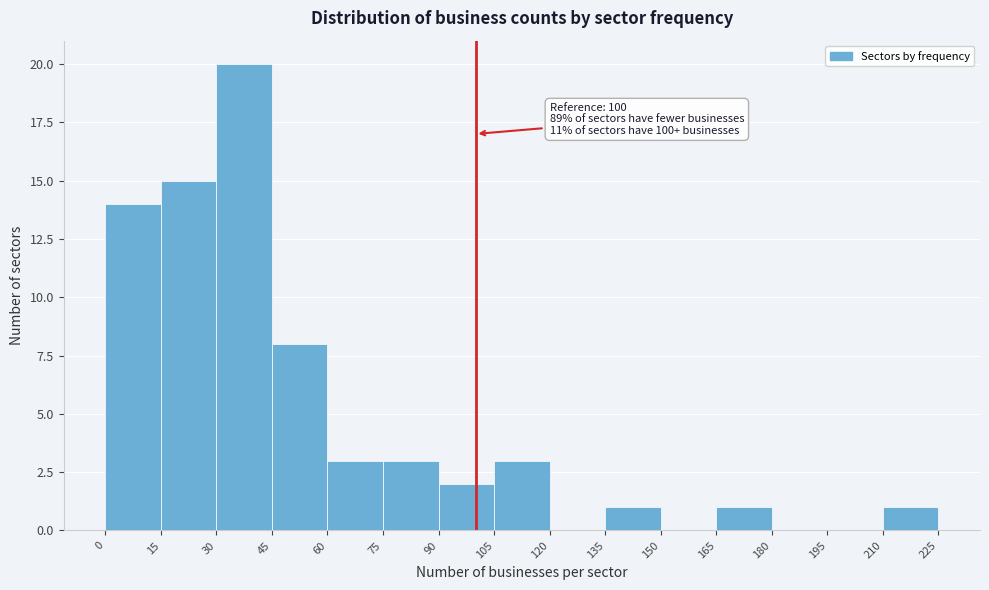

Over which range of the x-axis is the bar tallest?

30 to 45